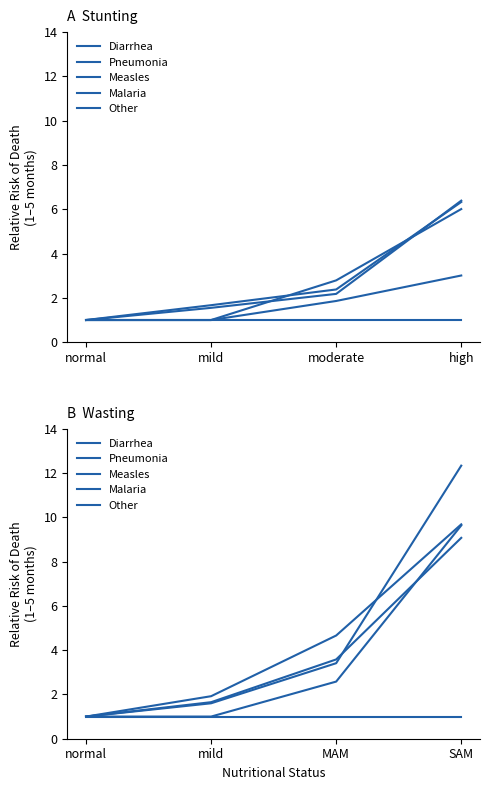

The value of Malaria at mild is 1.0. True or false?

True